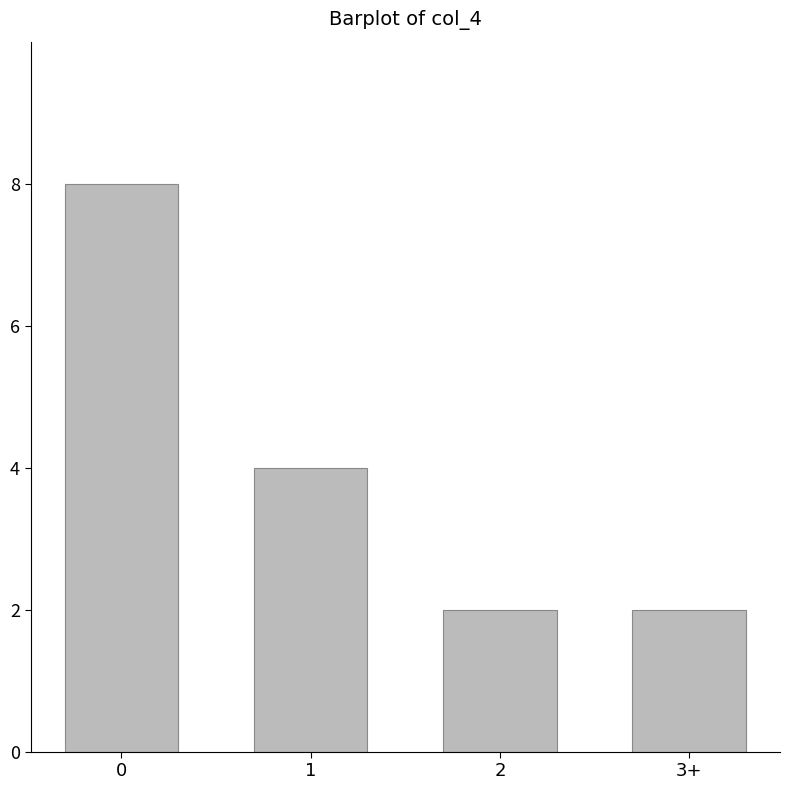

Reading right to left, list all the values displayed in this chart.

2	2	4	8